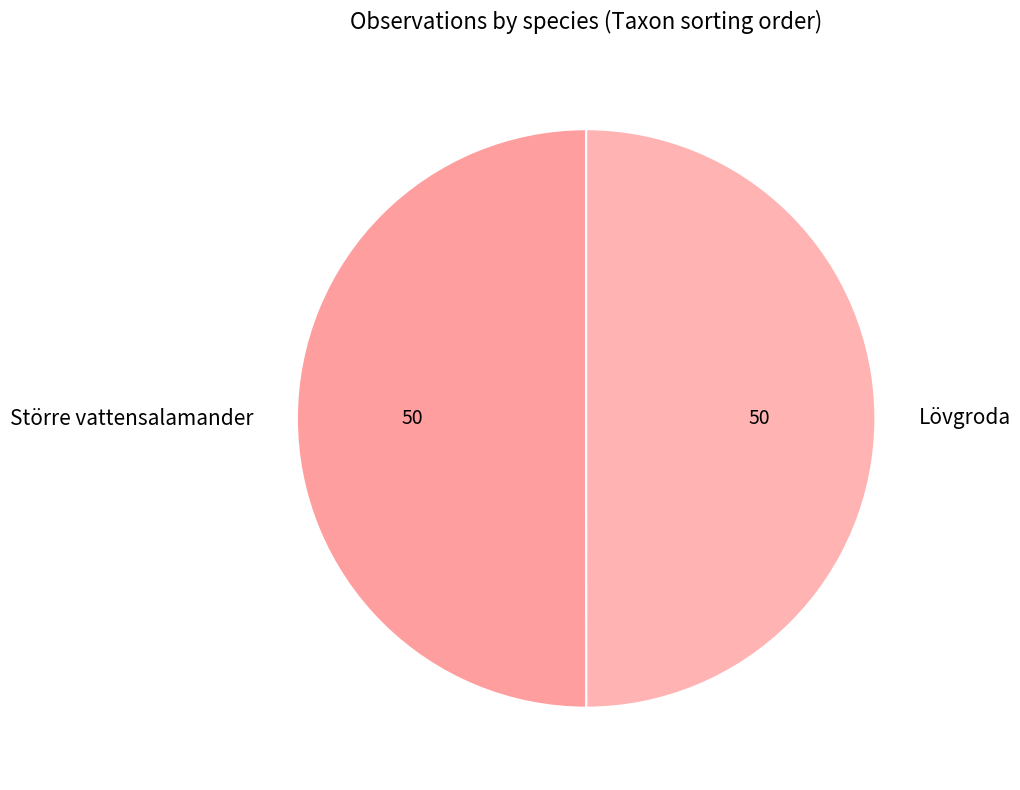

The Större vattensalamander slice represents 50% of the pie. True or false?

True